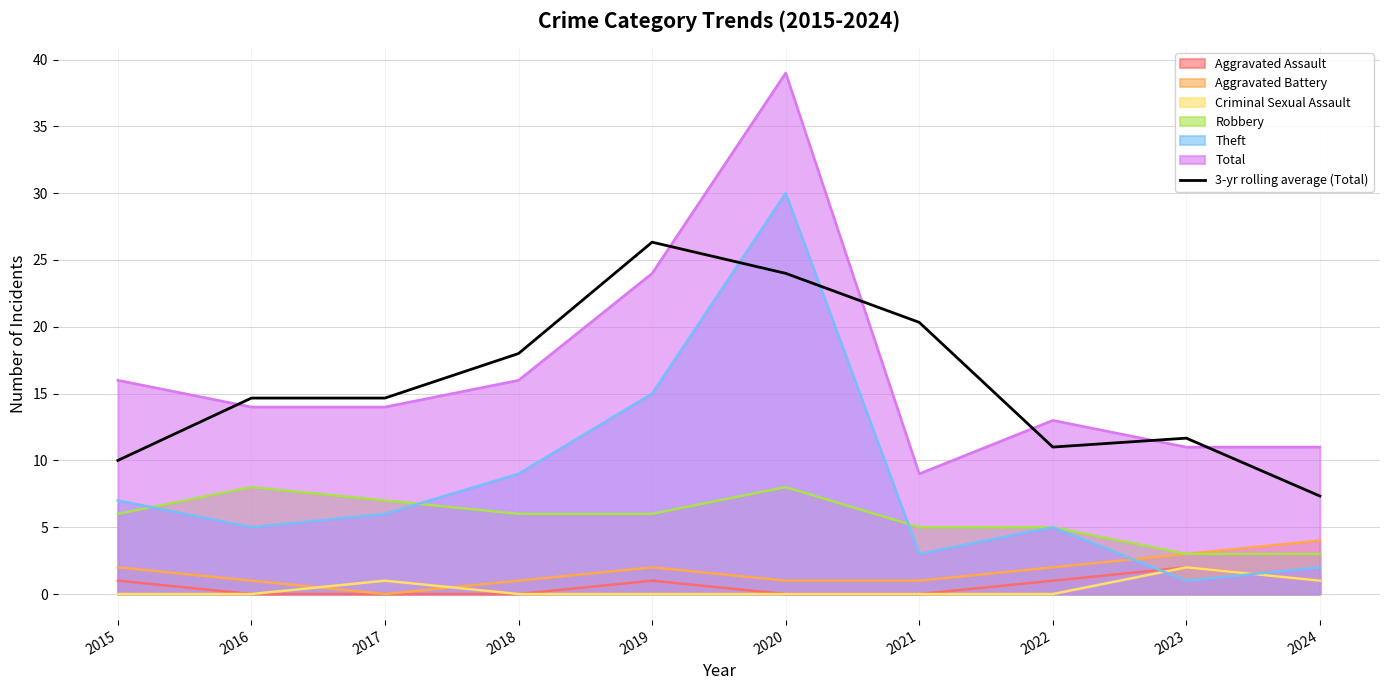

What is the sum of the values at 2017 and 2021?

35.0